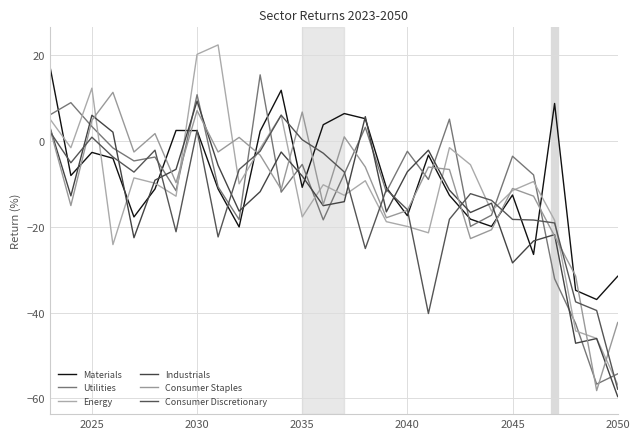

At which category is the sum across all series the highest?

2030